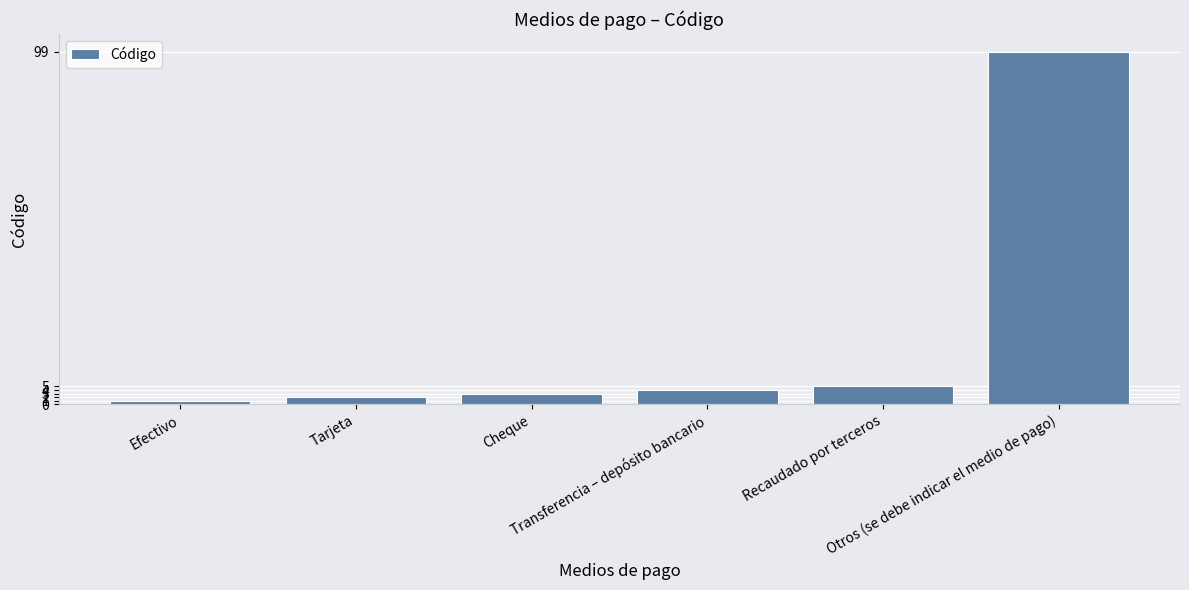

What is the average value?

19